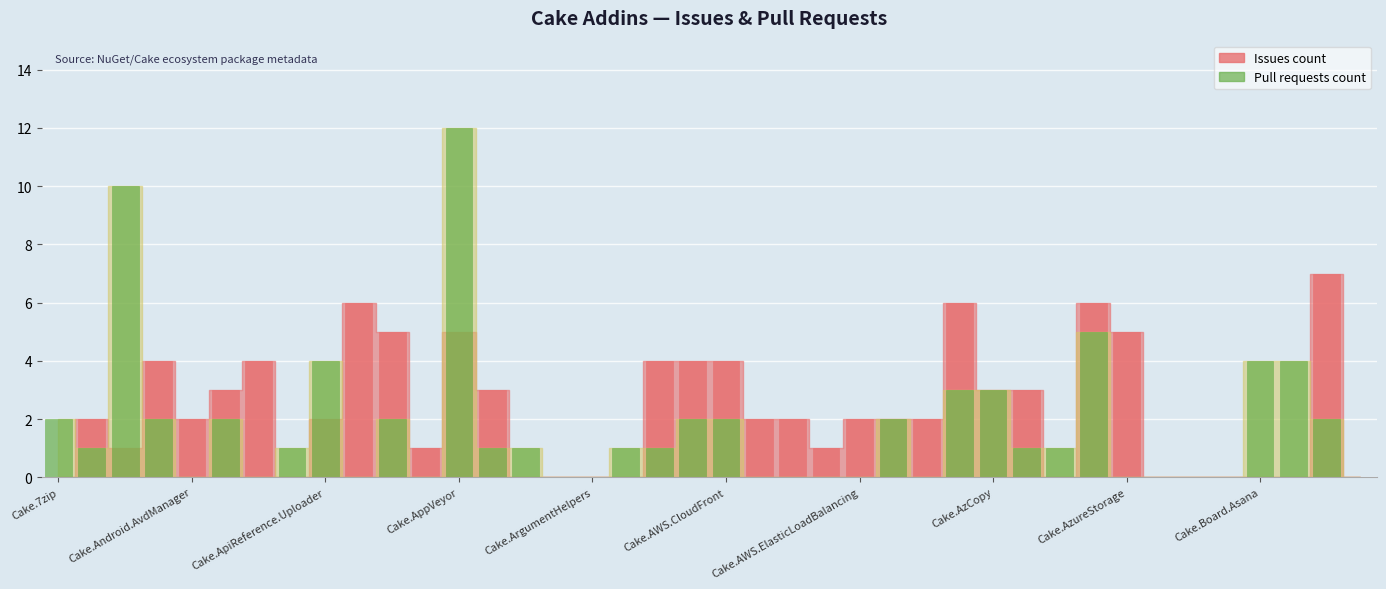

Which series changed the most between Cake.AzureStorage and Cake.Bower?

Issues count